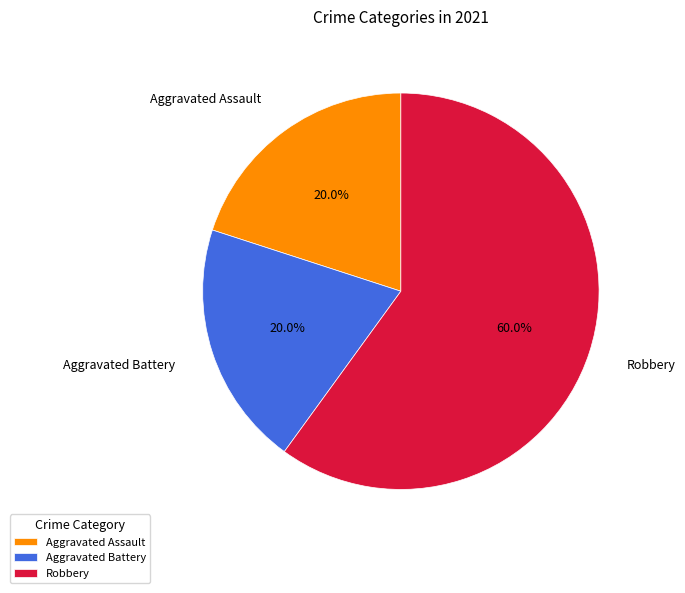

What percentage is the Robbery slice, to the nearest percent?

60%